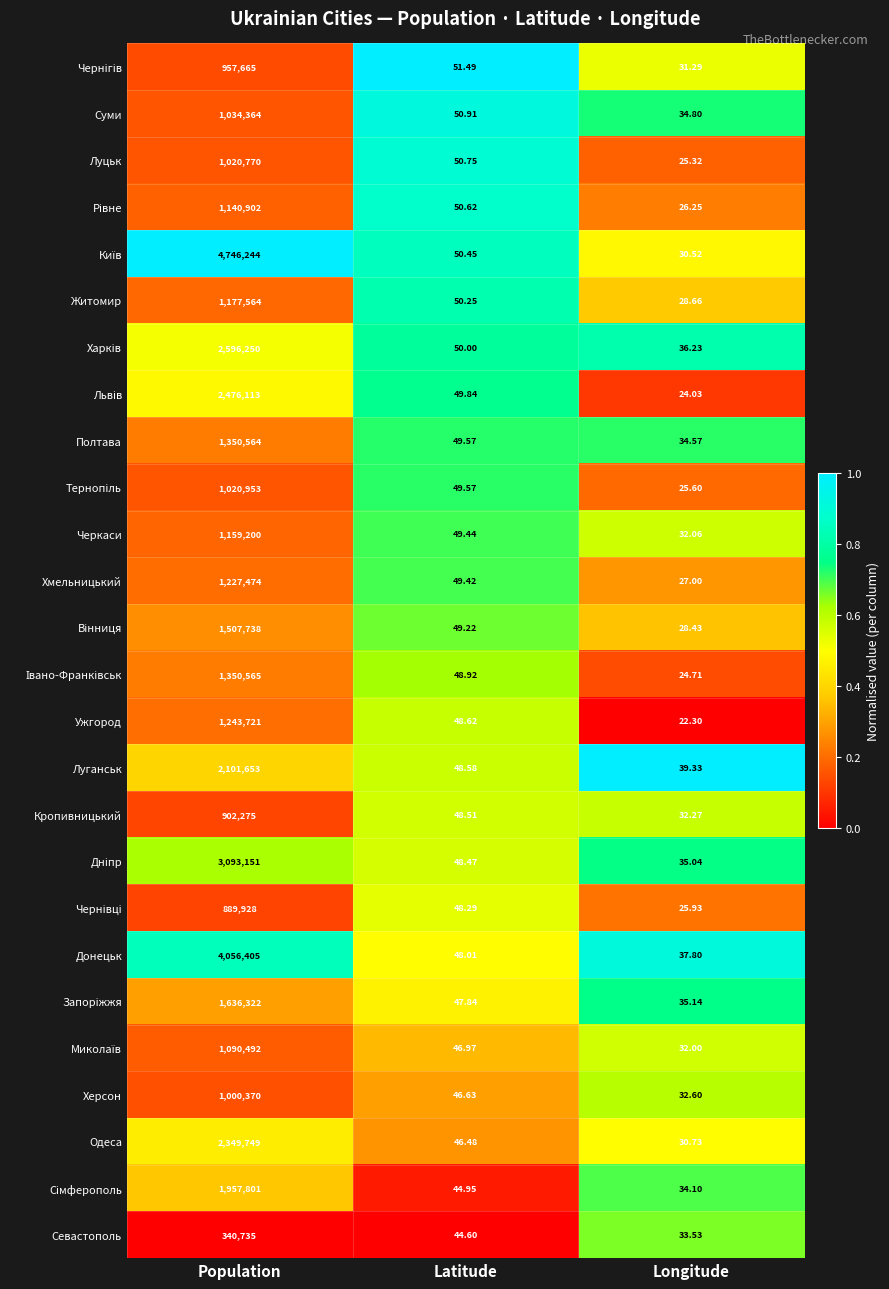

At which label does Суми first exceed 50?

Population